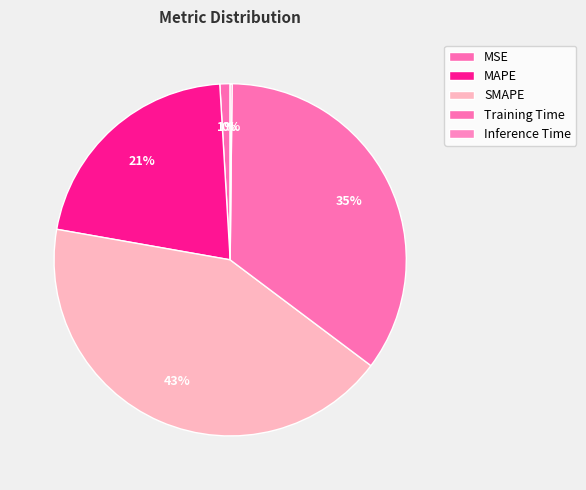

To the nearest percent, what percentage of the pie is Training Time?

35%